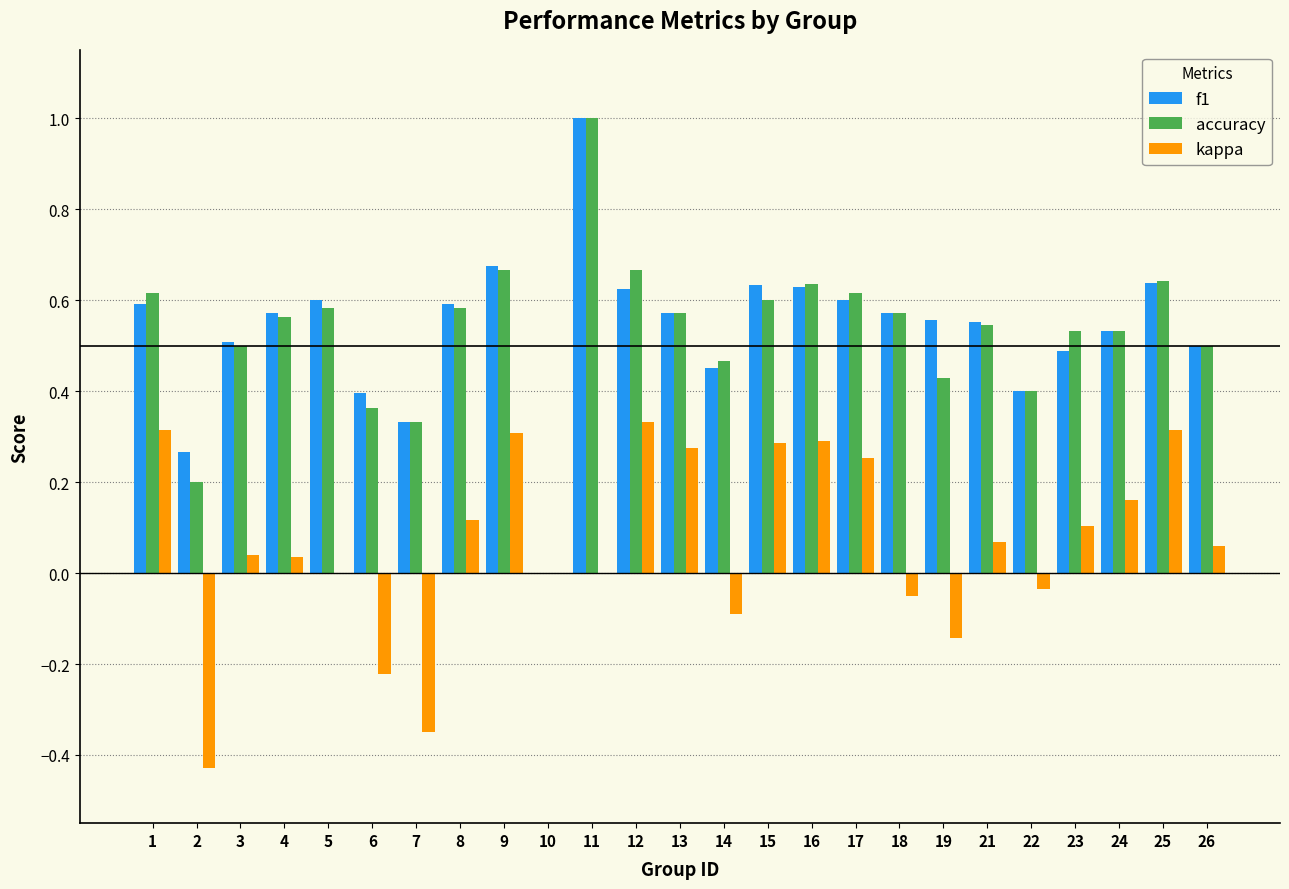

What is the sum of all accuracy values?

13.1